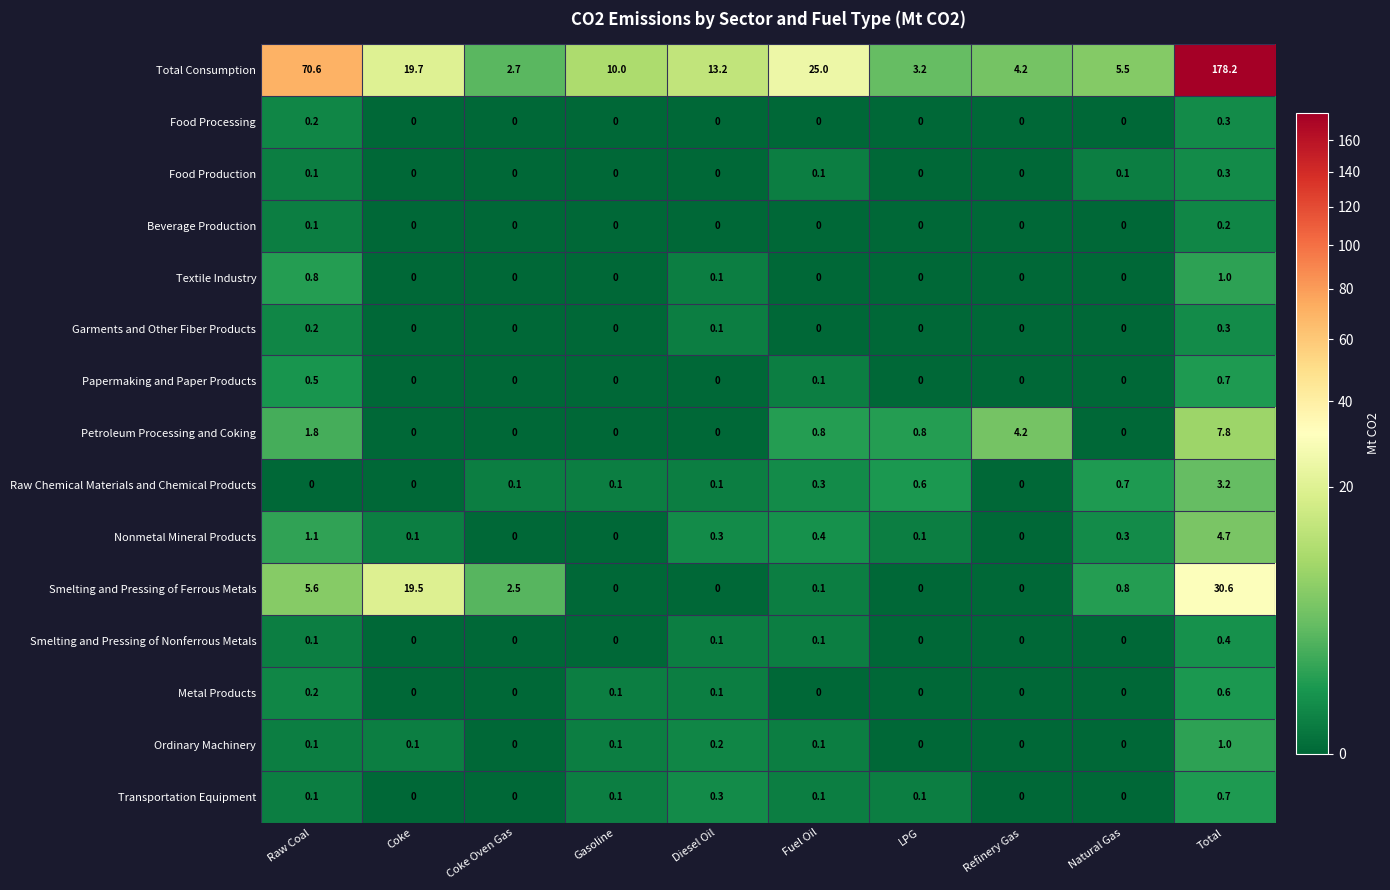

How many Metal Products values are between 0 and 1?

10